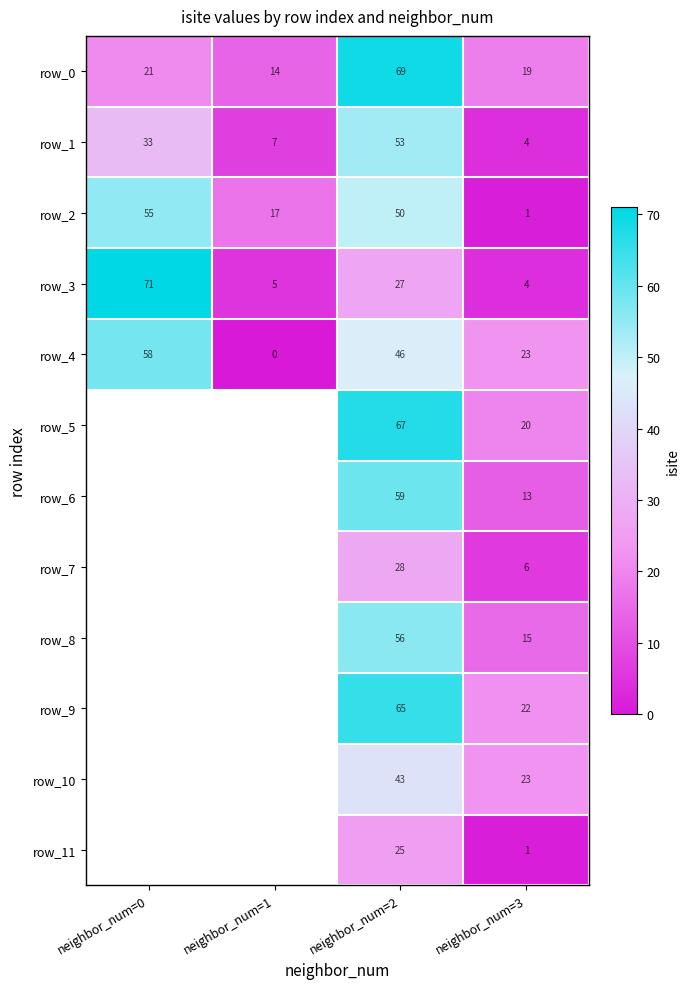

At neighbor_num=2, list the series in order from largest to smallest.

row_0, row_5, row_9, row_6, row_8, row_1, row_2, row_4, row_10, row_7, row_3, row_11